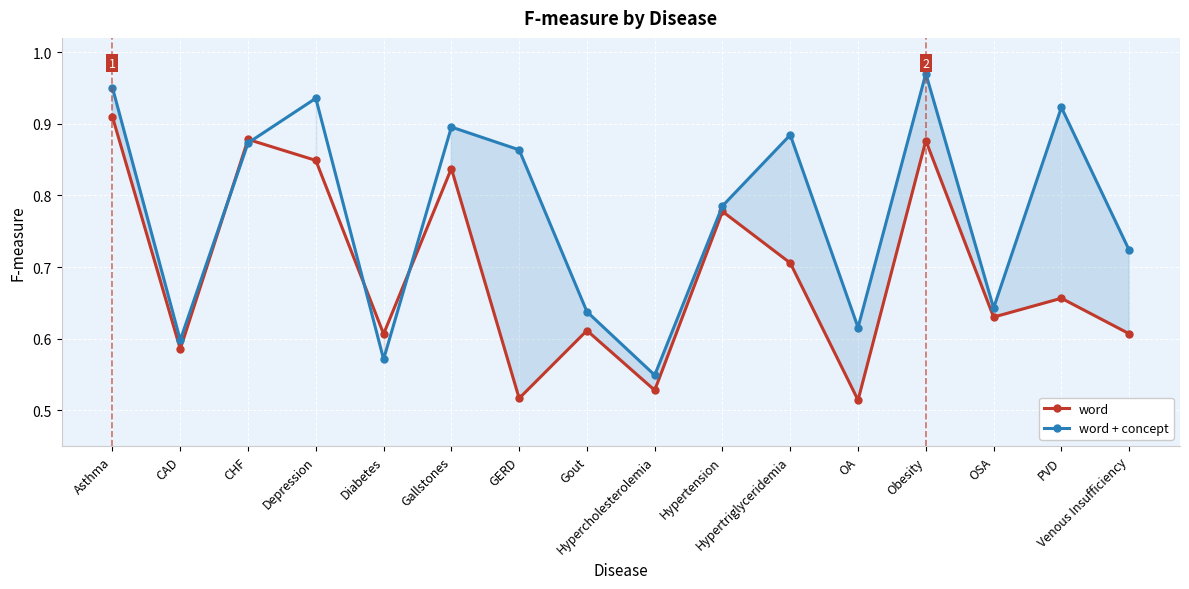

True or false: word + concept and word intersect in this chart.

True